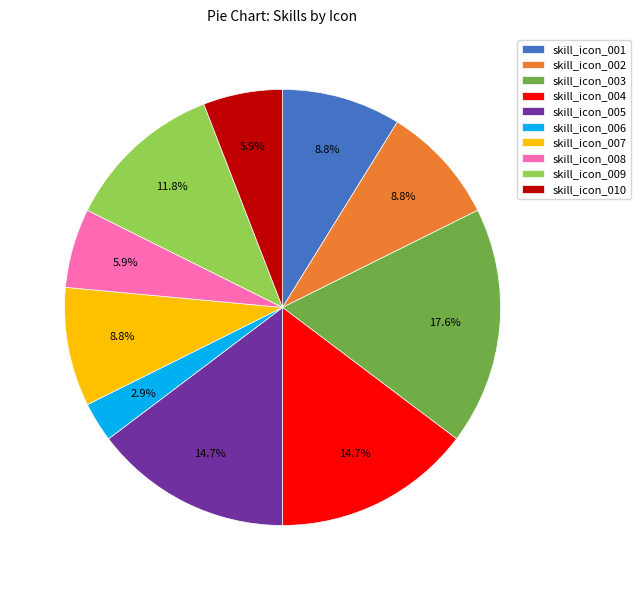

To the nearest percent, what is the difference between the skill_icon_008 and skill_icon_003 slice percentages?

12%